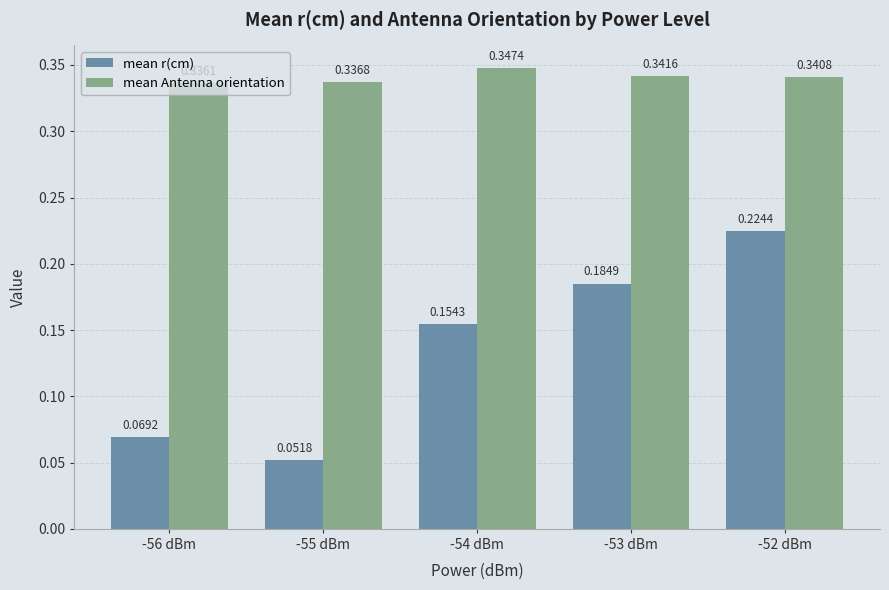

What is the sum of the mean Antenna orientation values at -52 dBm and -56 dBm?

0.7